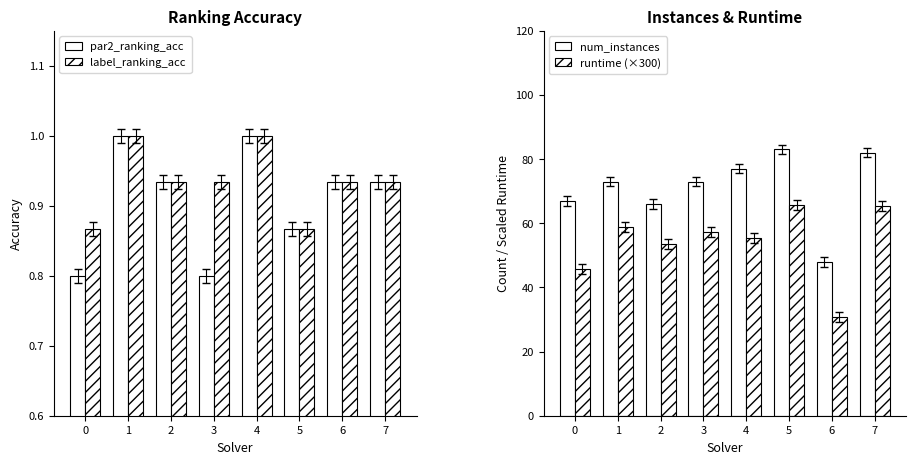

Does the chart contain any negative values?

No